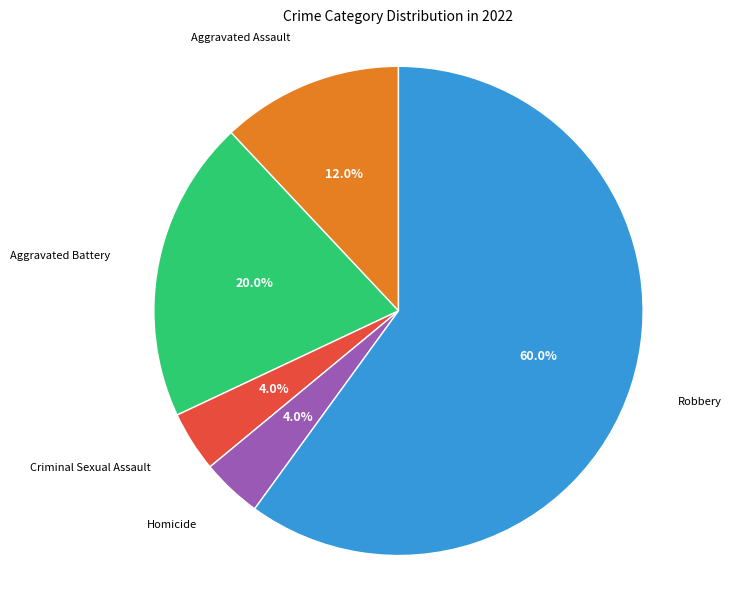

To the nearest percent, what portion does Criminal Sexual Assault represent?

4%